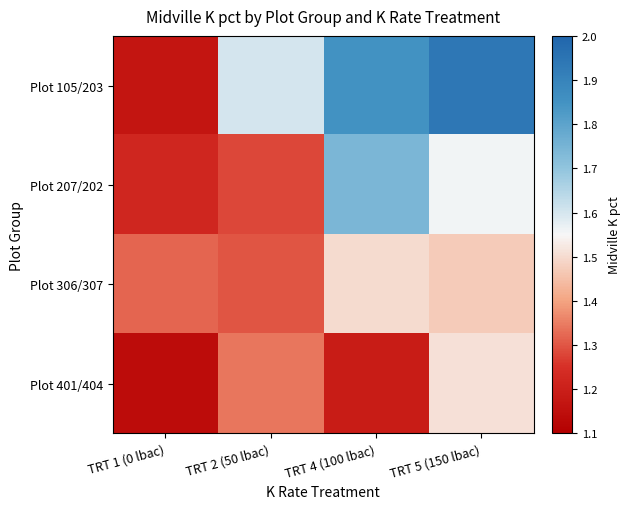

What is the spread (max minus min) of values at TRT 4 (100 lbac)?

0.7